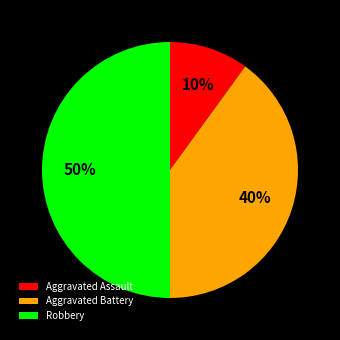

Do Aggravated Assault and Robbery together represent more than half of the pie?

Yes